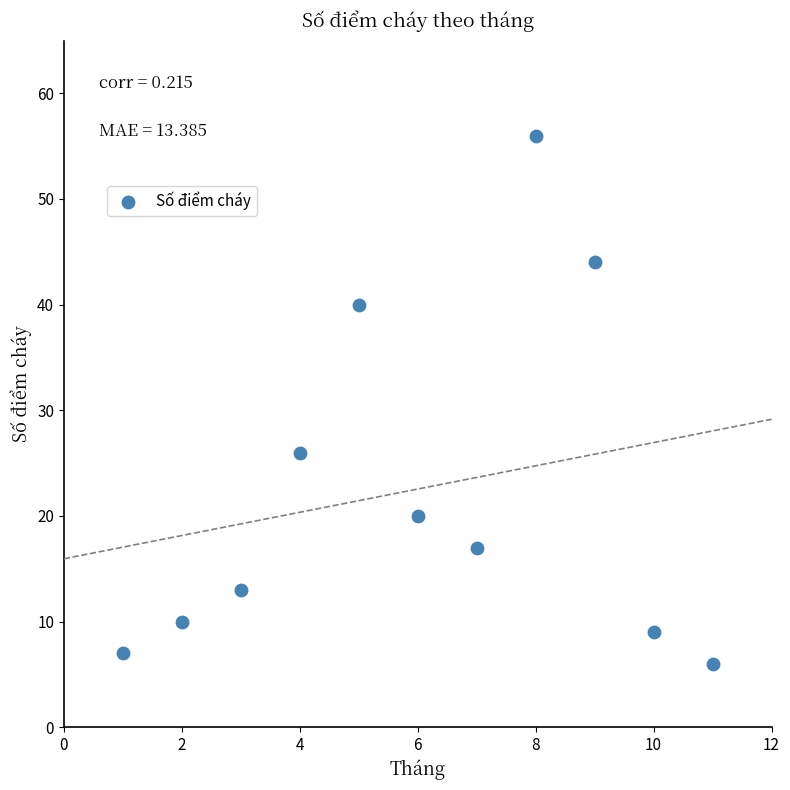

What is the average X value?

6